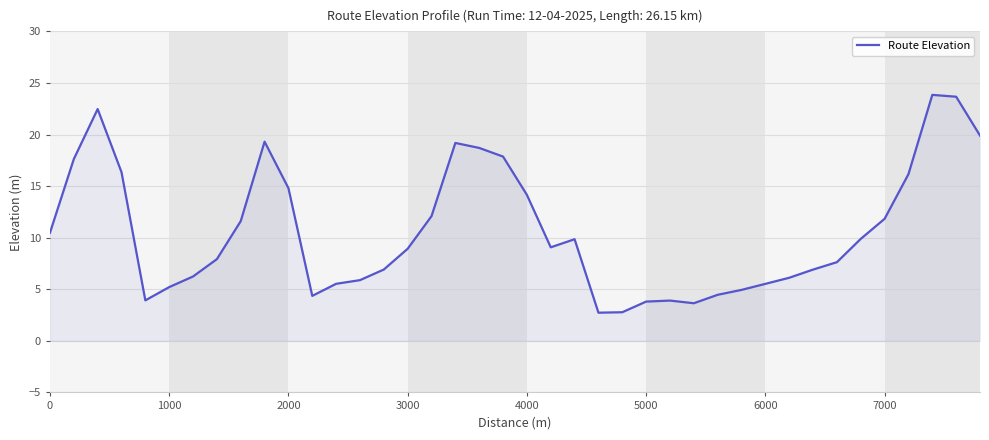

What is the greatest value displayed?

23.8